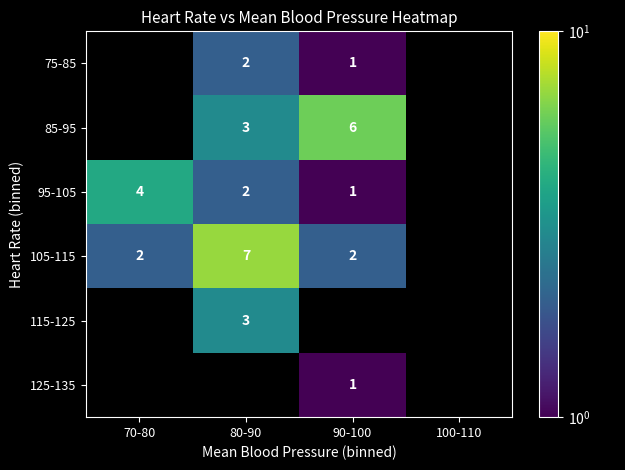

Is it true that 105-115 equals 2 at 80-90?

False